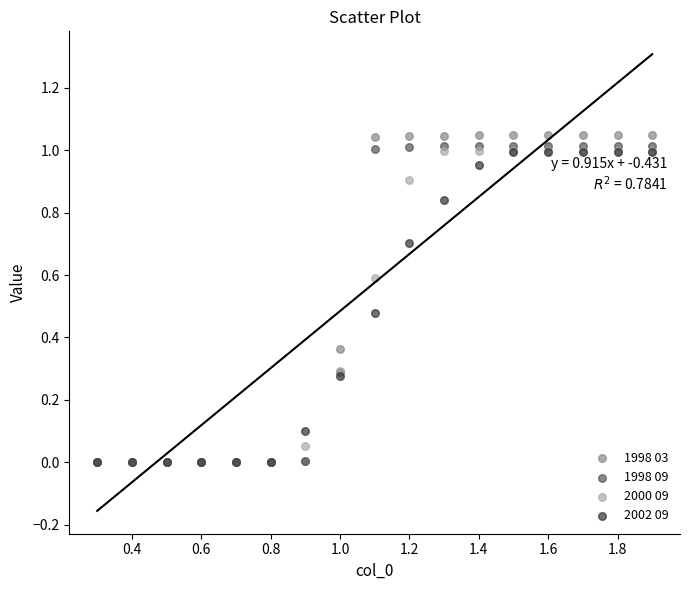

Which series has the largest Y range (max minus min)?

1998 03